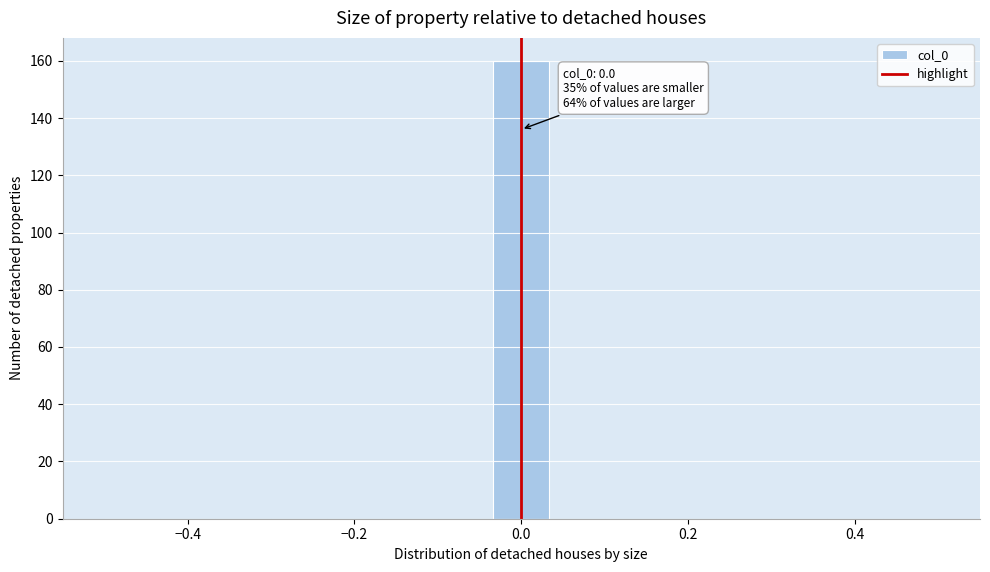

Read against the x-axis, roughly where is the centre of the tallest bar?

0.00